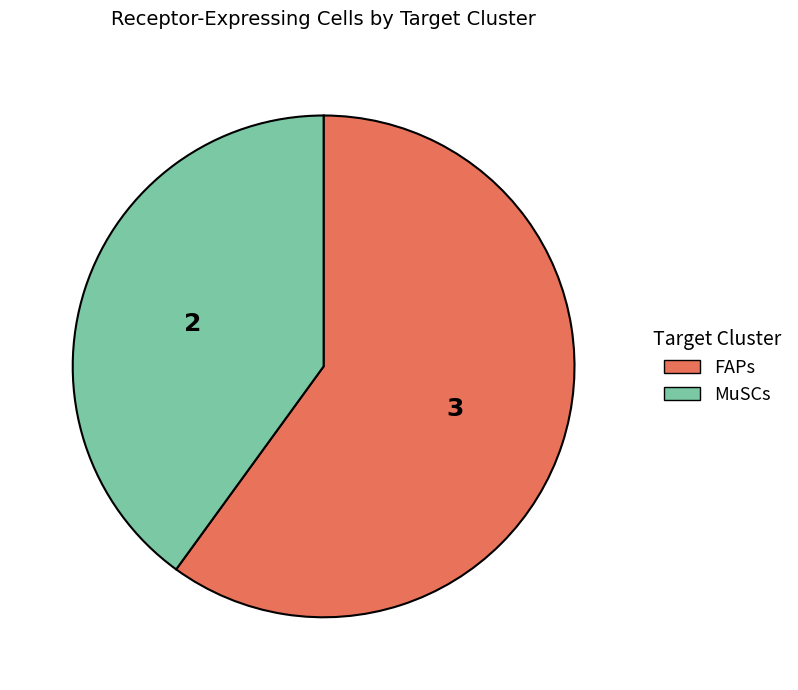

Which category has the smallest portion of the pie?

MuSCs